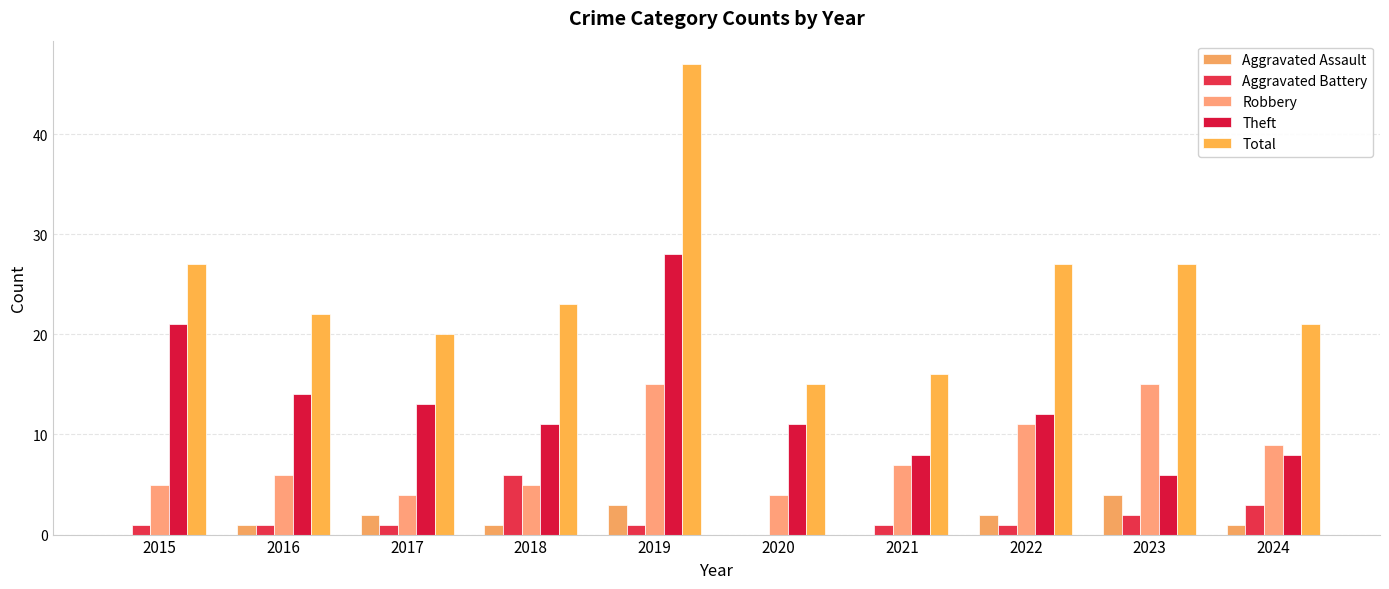

At which category is the sum across all series the highest?

2019